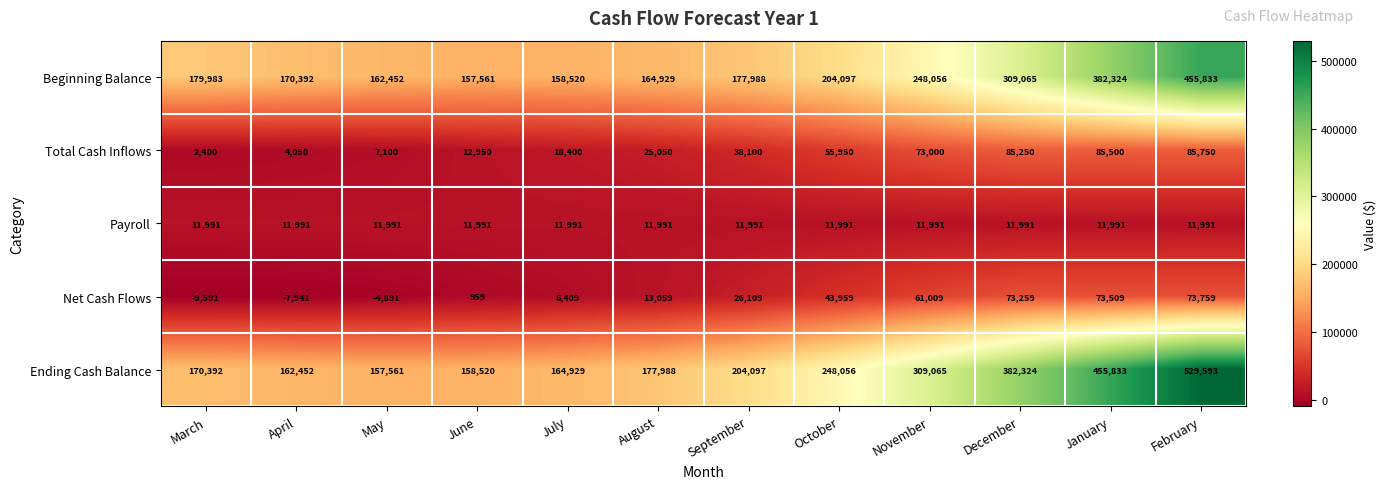

What is the total value across all series at December?

861889